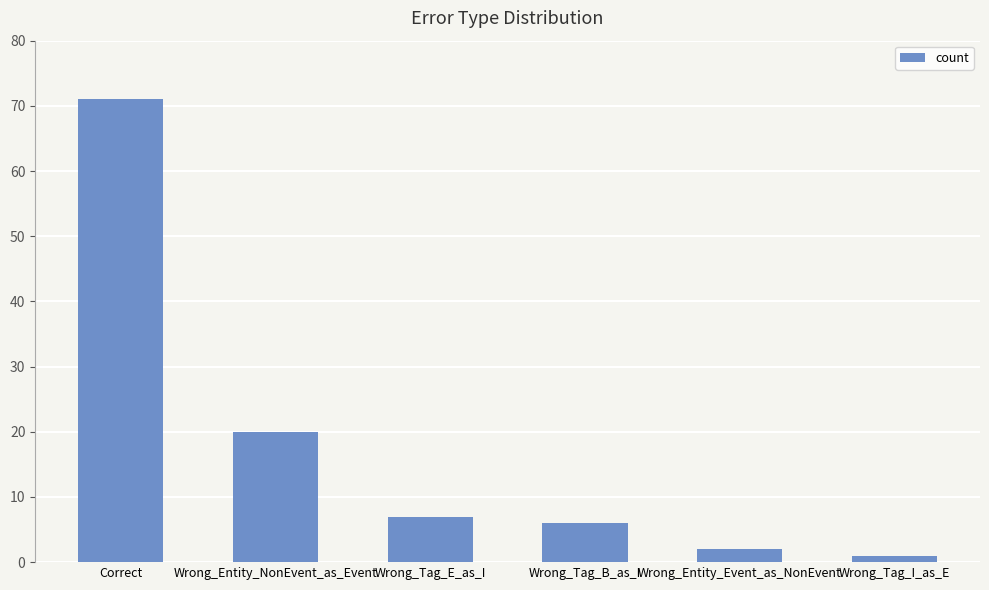

Rank the categories by value from lowest to highest.

Wrong_Tag_I_as_E, Wrong_Entity_Event_as_NonEvent, Wrong_Tag_B_as_I, Wrong_Tag_E_as_I, Wrong_Entity_NonEvent_as_Event, Correct